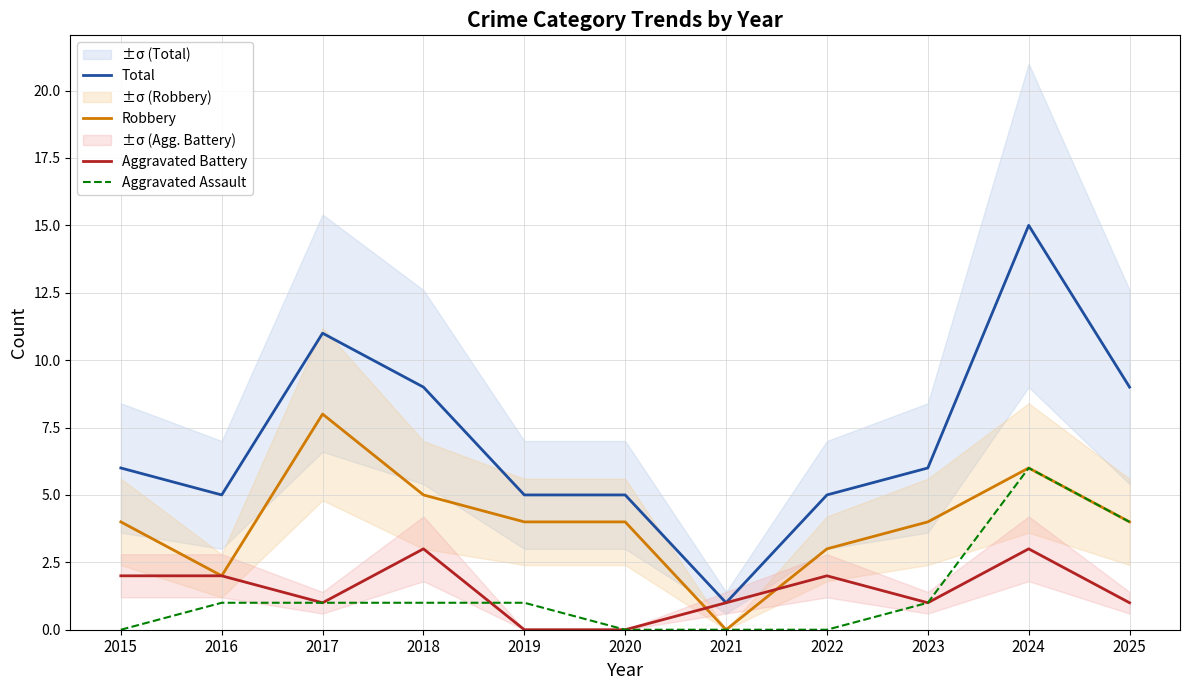

List the labels in order of Robbery value, largest first.

2017, 2024, 2018, 2015, 2019, 2020, 2023, 2025, 2022, 2016, 2021